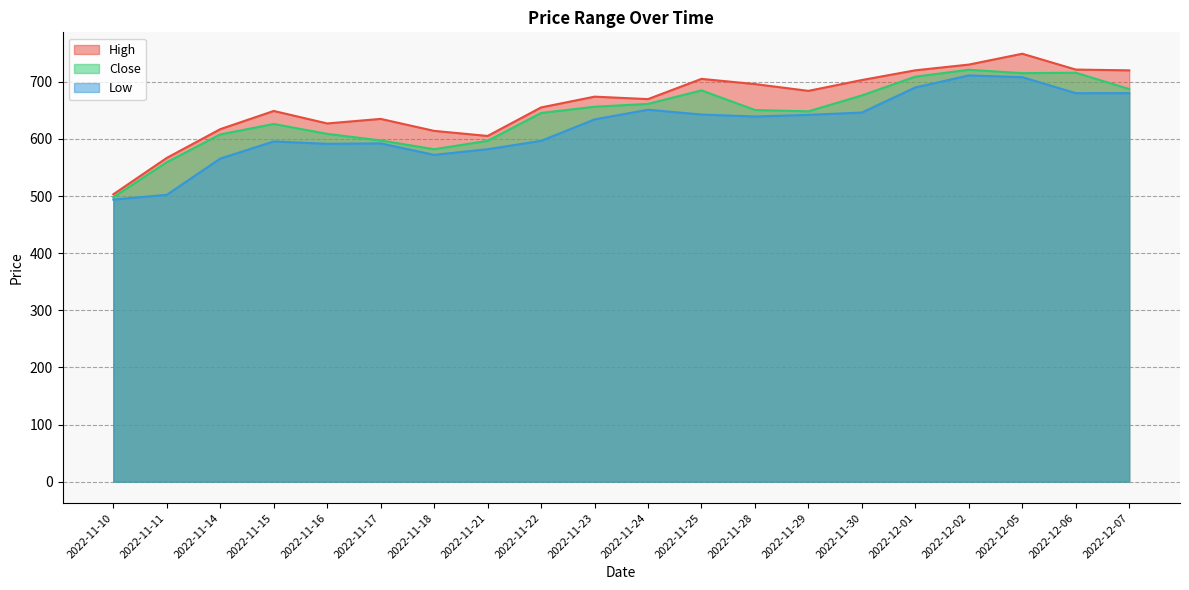

True or false: Close and High cross at least once.

False